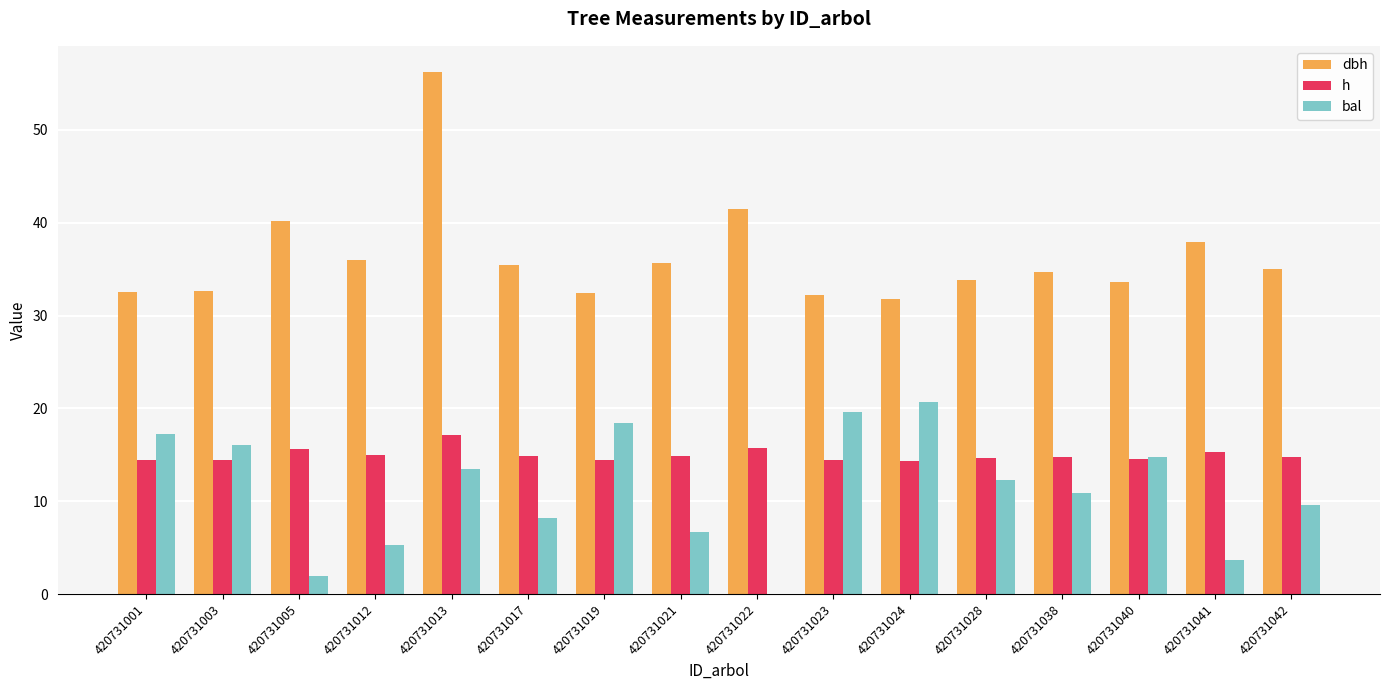

Where does the bal series first go above 12?

420731001